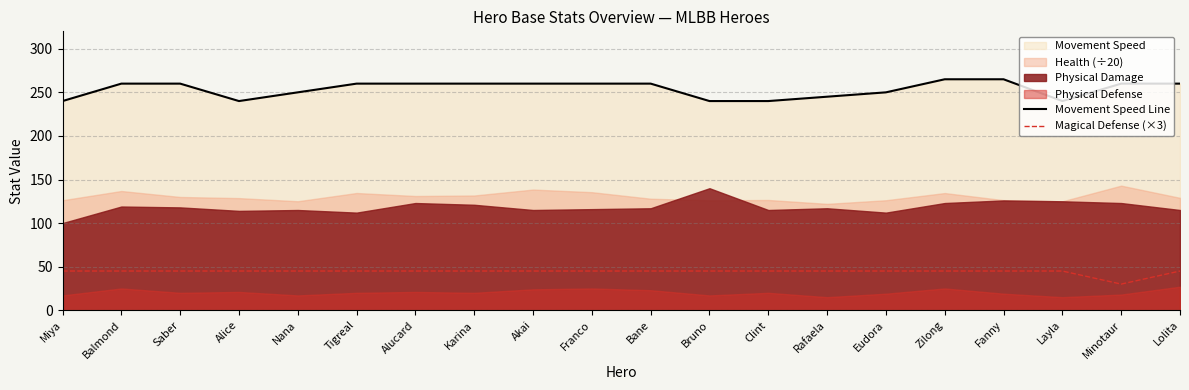

What is the sum of all Movement Speed Line values?

5075